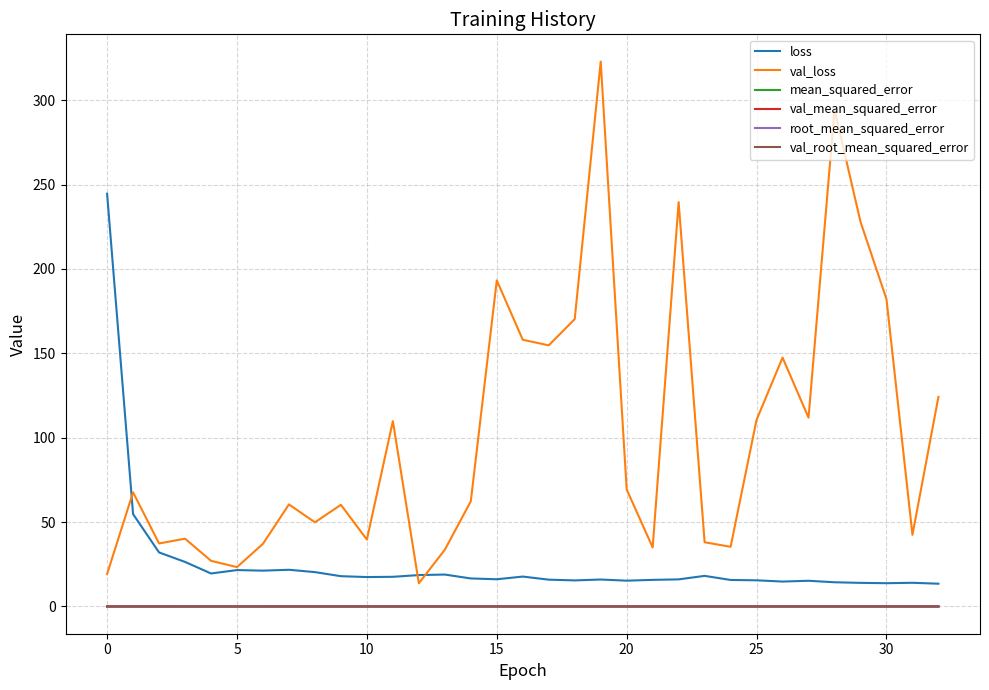

Which series has the largest range (max minus min)?

val_loss